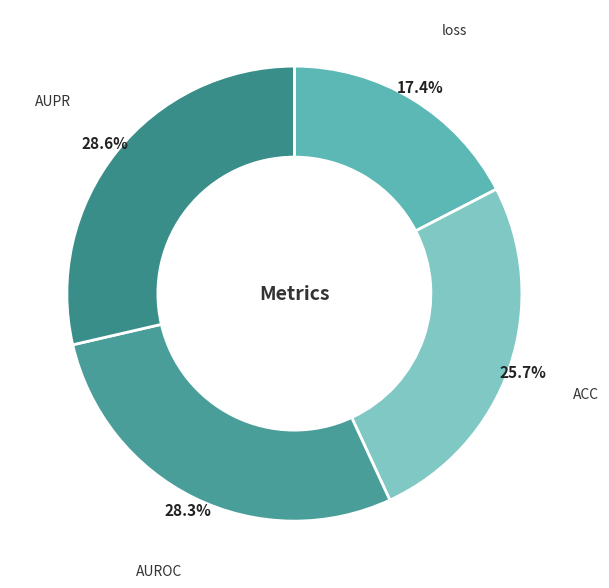

To the nearest percent, what portion does ACC represent?

26%